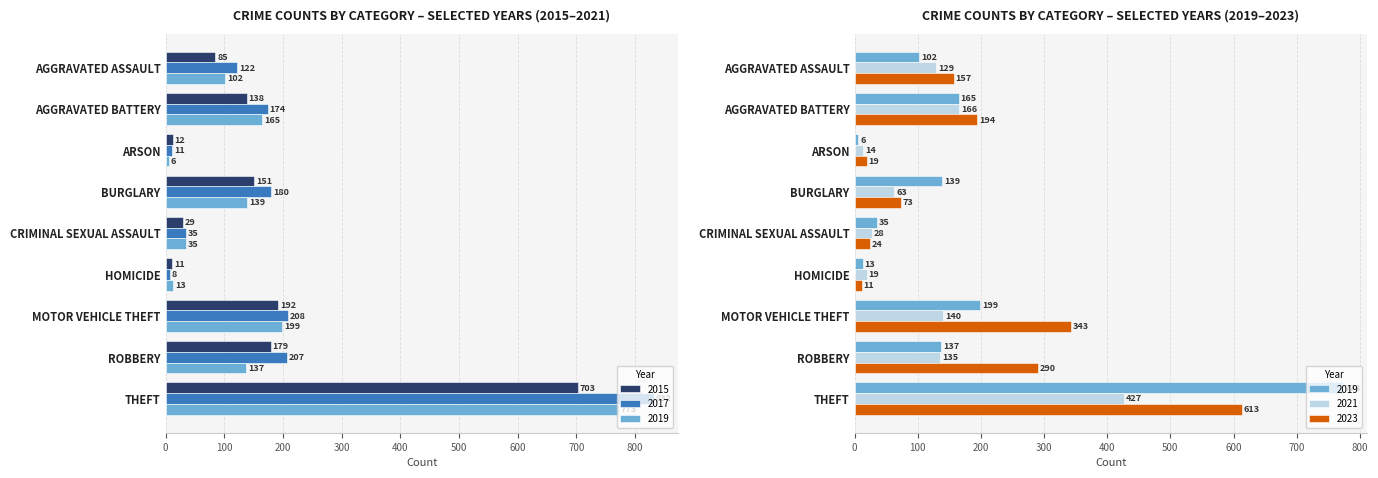

The value of 2015 at THEFT is 703. True or false?

True